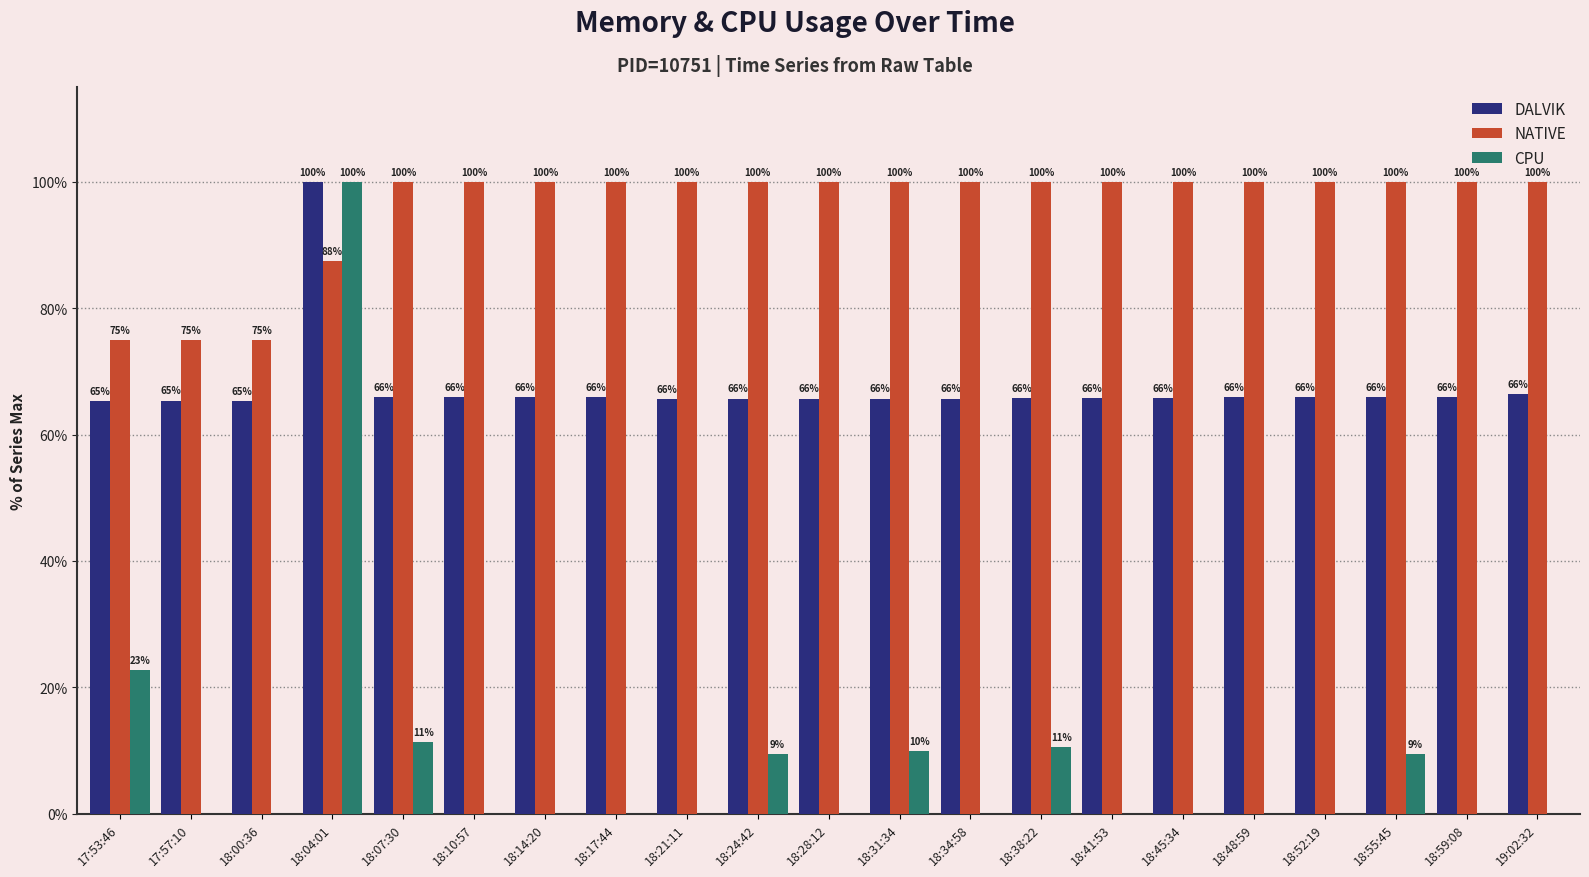

What is the maximum value shown in the chart?

100.0